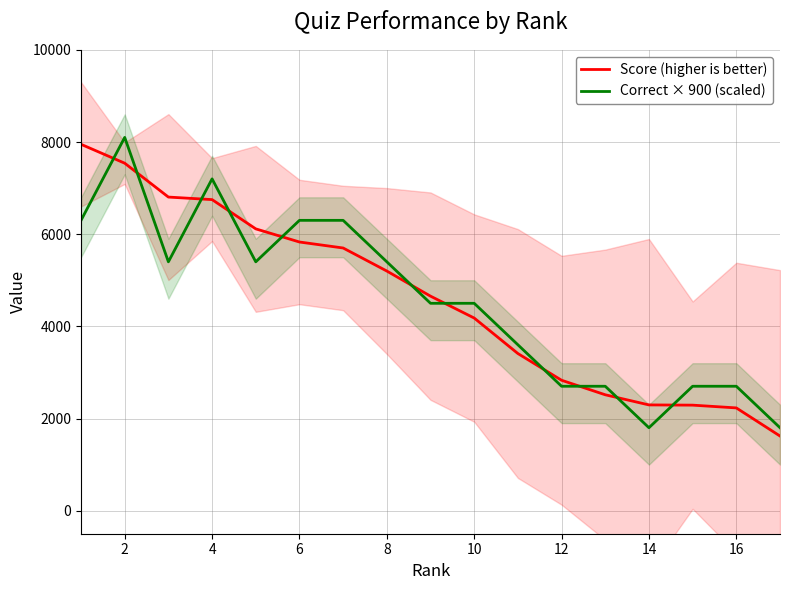

What is the average value of the Correct × 900 (scaled) series?

4553